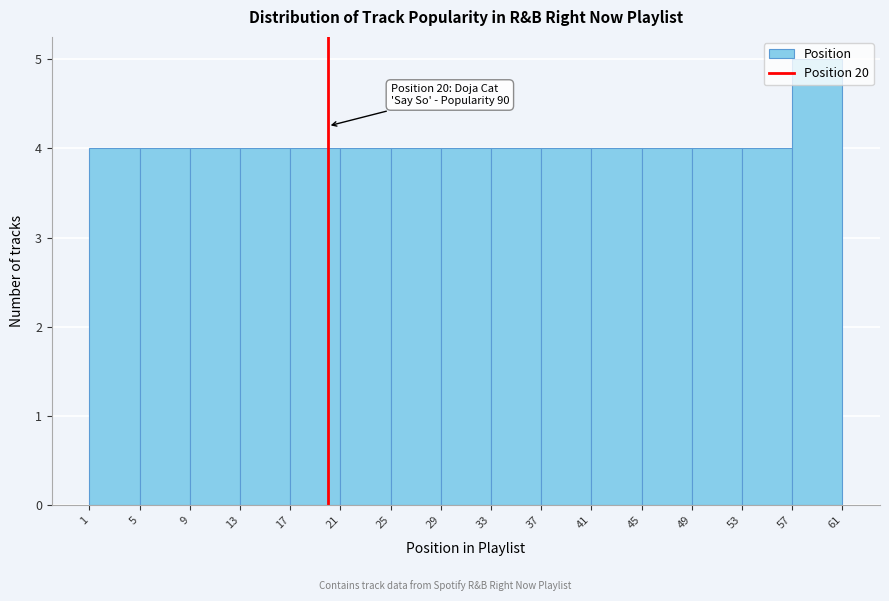

Which range on the x-axis has the tallest bar?

57 to 61